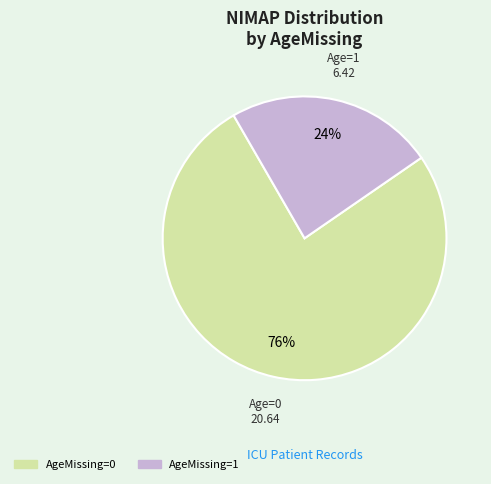

Count the number of slices in the pie.

2